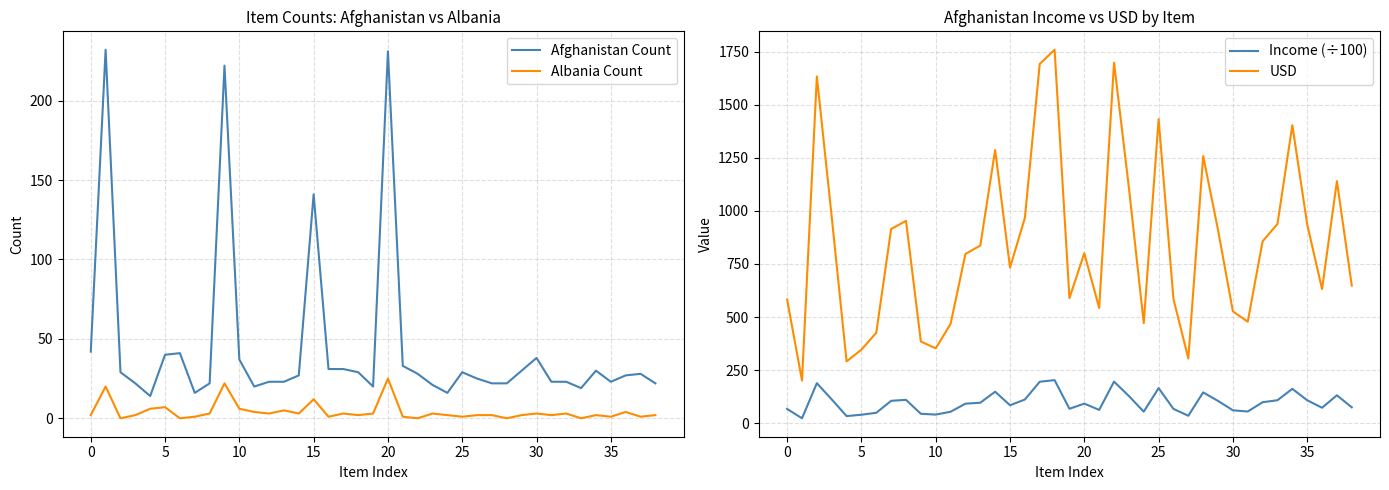

True or false: Afghanistan Count and Albania Count intersect in this chart.

False